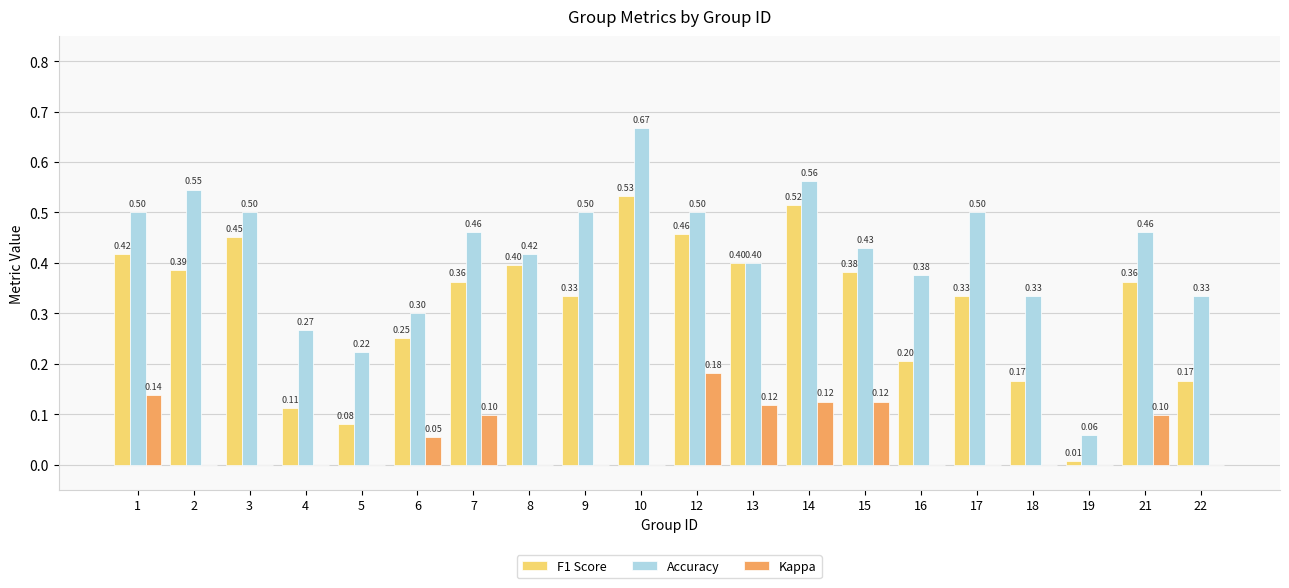

How many distinct data groups are displayed?

3